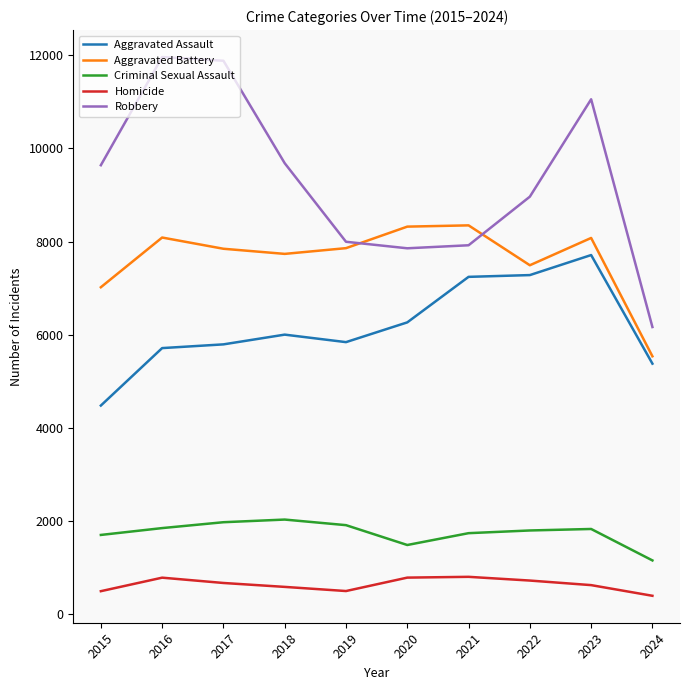

Read the Aggravated Assault value at 2023, to the nearest 10.

7710